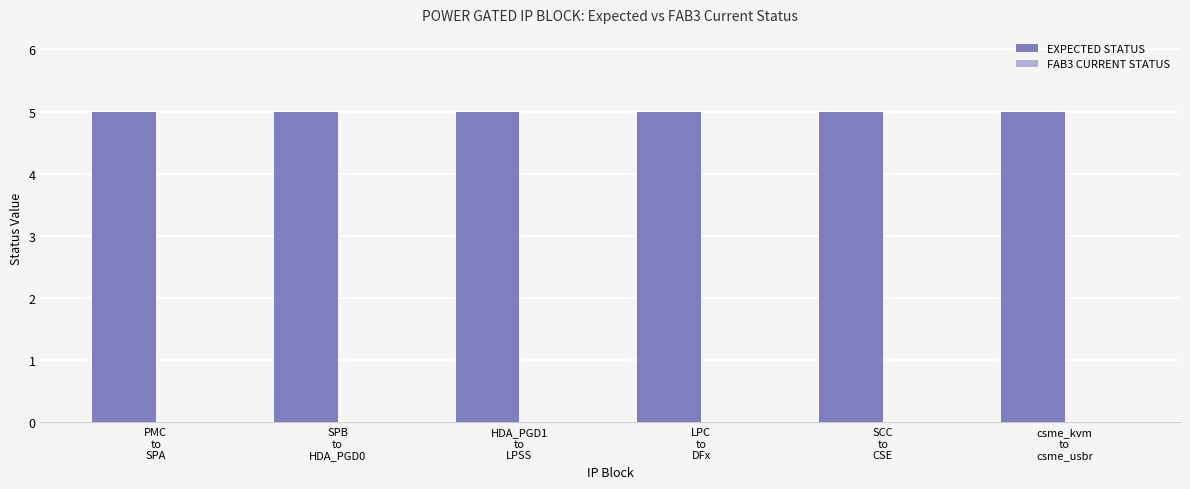

Which series has the widest spread of values?

EXPECTED STATUS